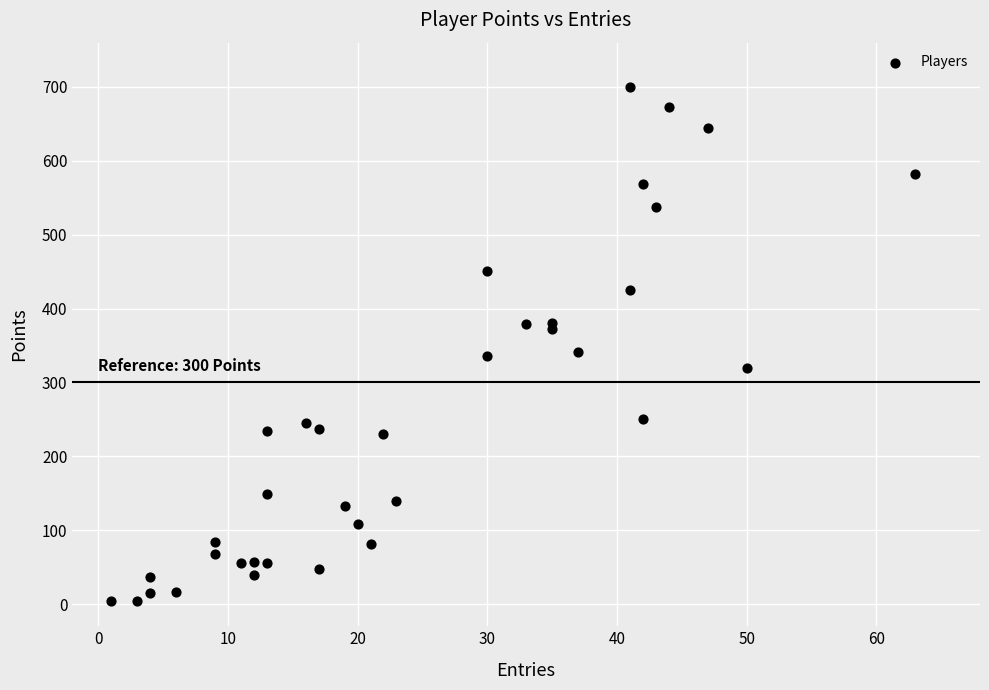

What is the range of X values (max minus min)?

62